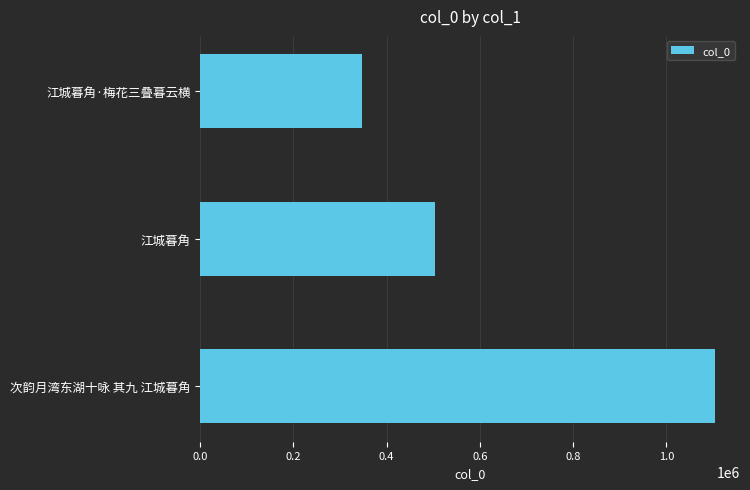

What is the label of the 3rd bar from the bottom?

江城暮角·梅花三叠暮云横